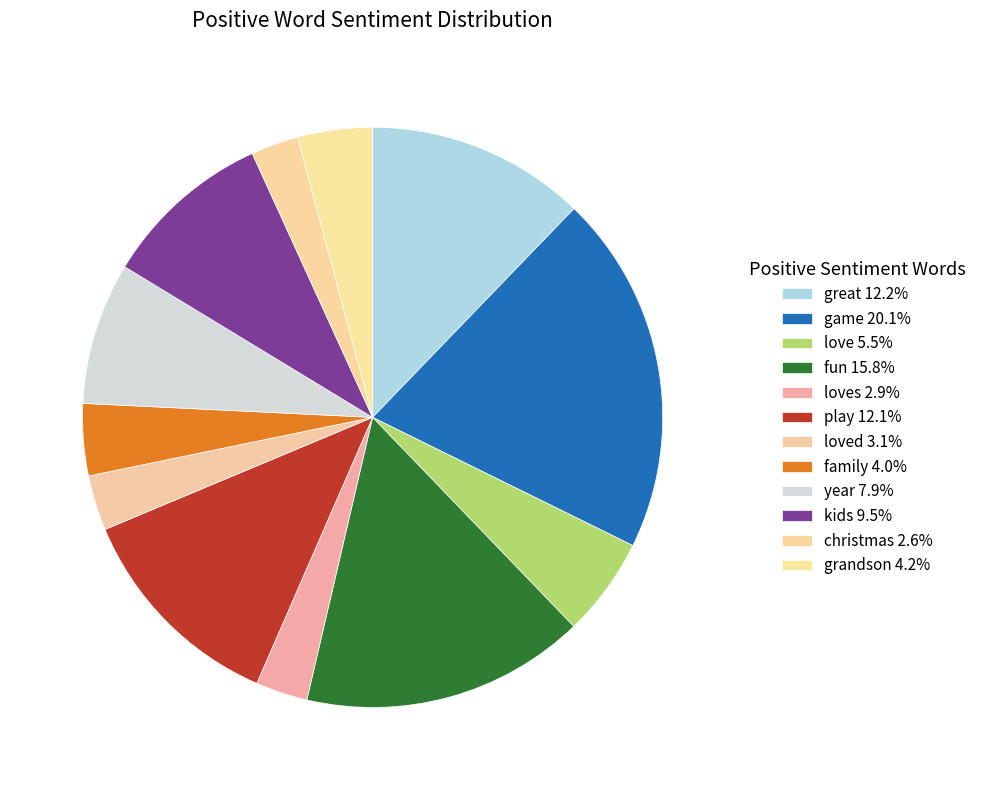

Which category has the smallest portion of the pie?

christmas